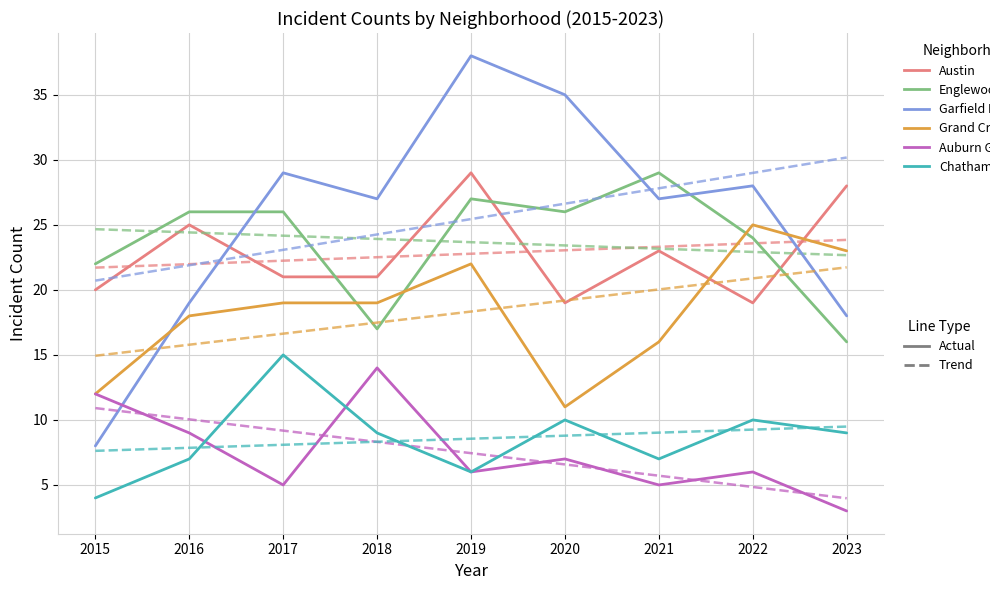

What is the total value across all series at 2023?

208.9